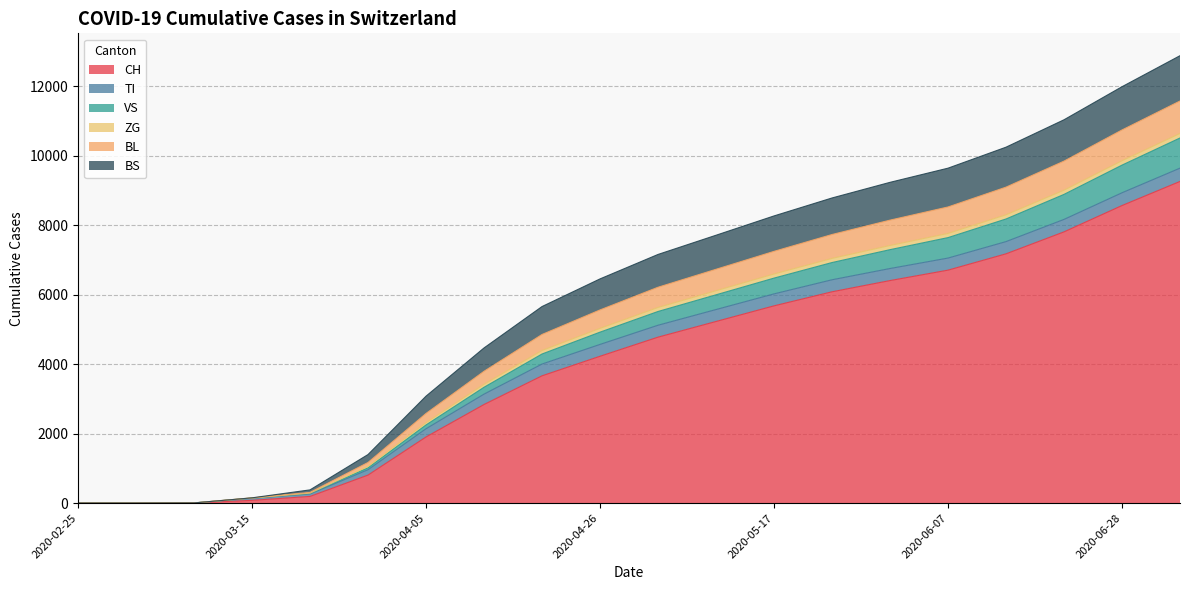

True or false: VS and BL intersect in this chart.

False